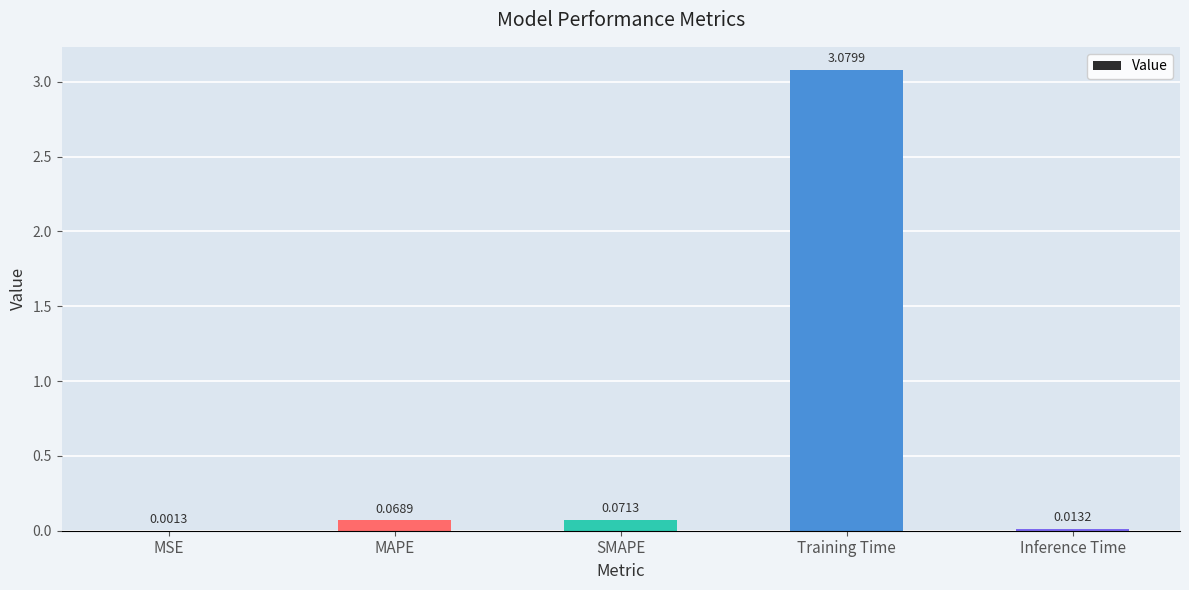

What is the sum of all values?

3.2